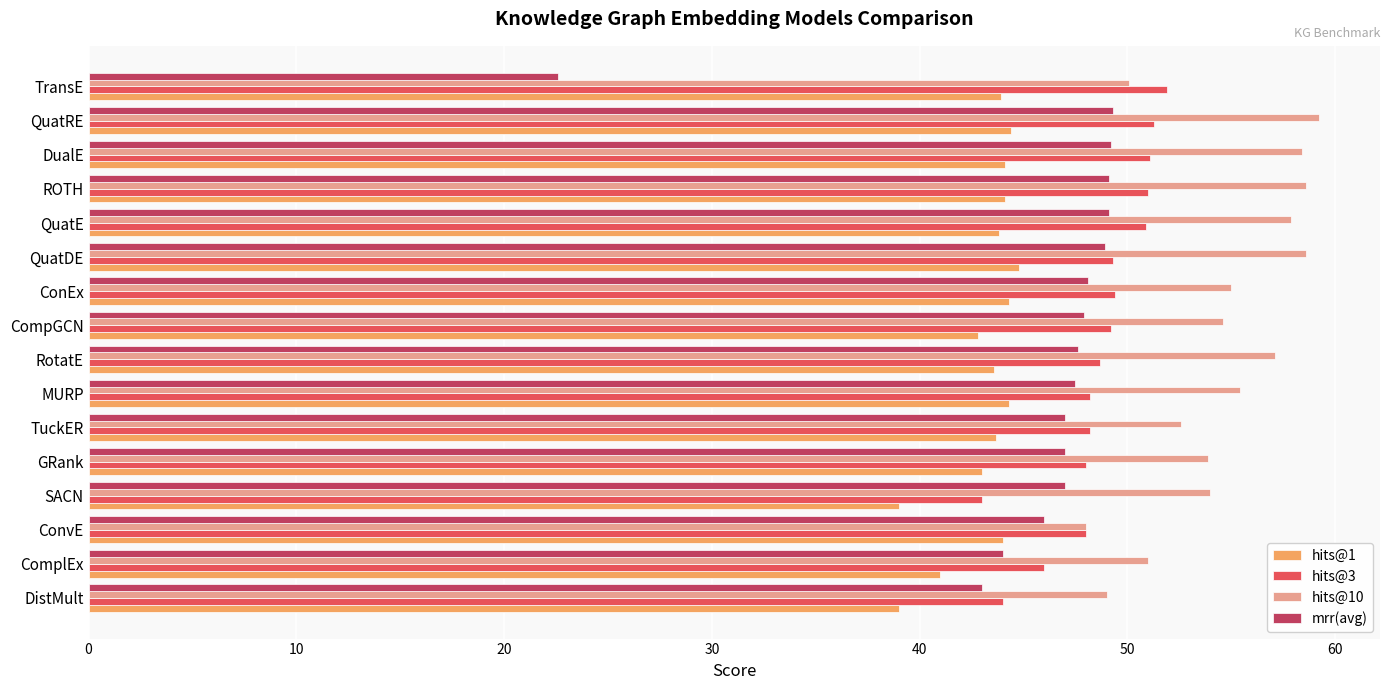

What is the difference between the highest and lowest values at ComplEx?

10.0